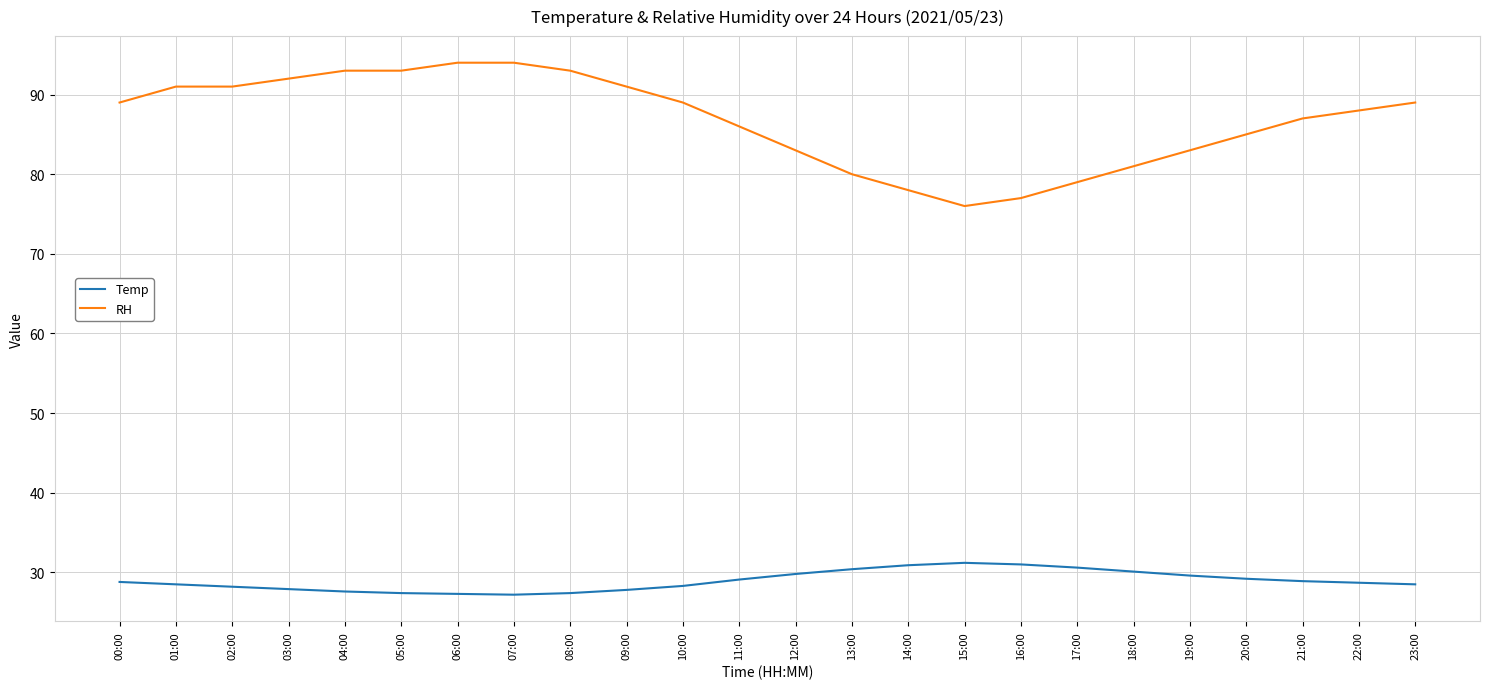

What is the smallest value displayed?

27.2